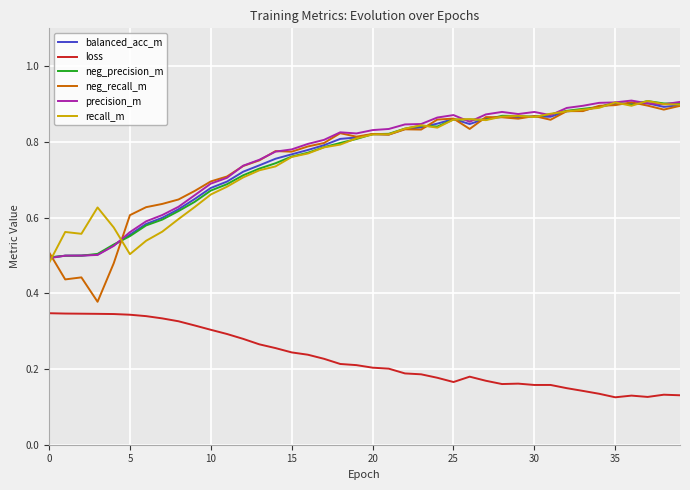

Count the number of categories in the chart.

40